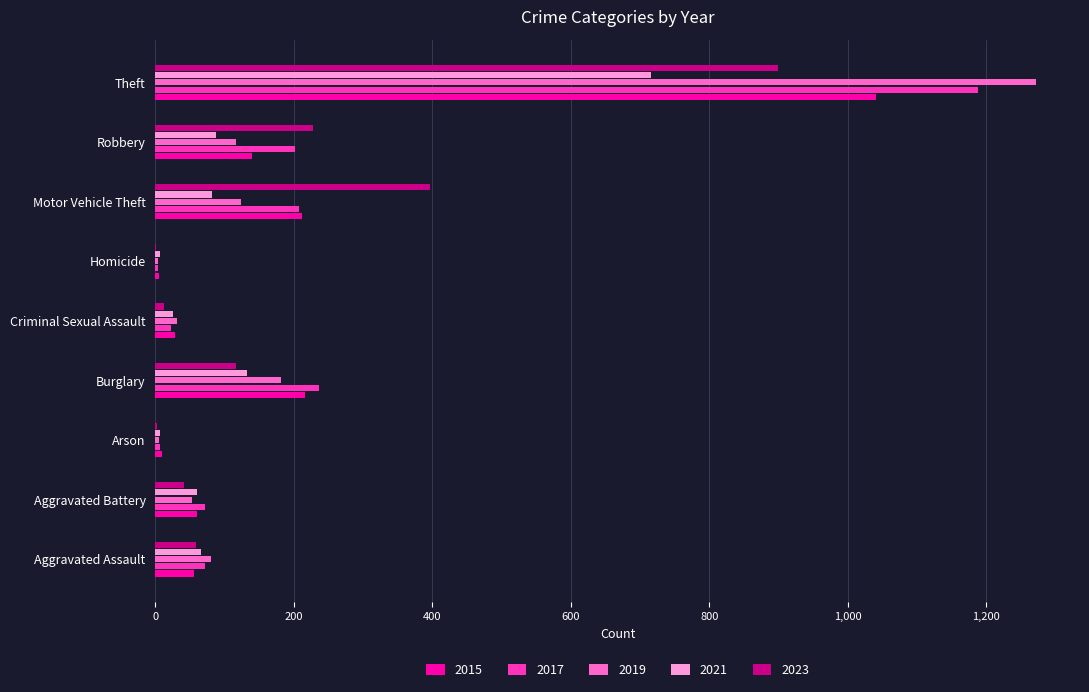

At which category is the sum across all series the highest?

Theft